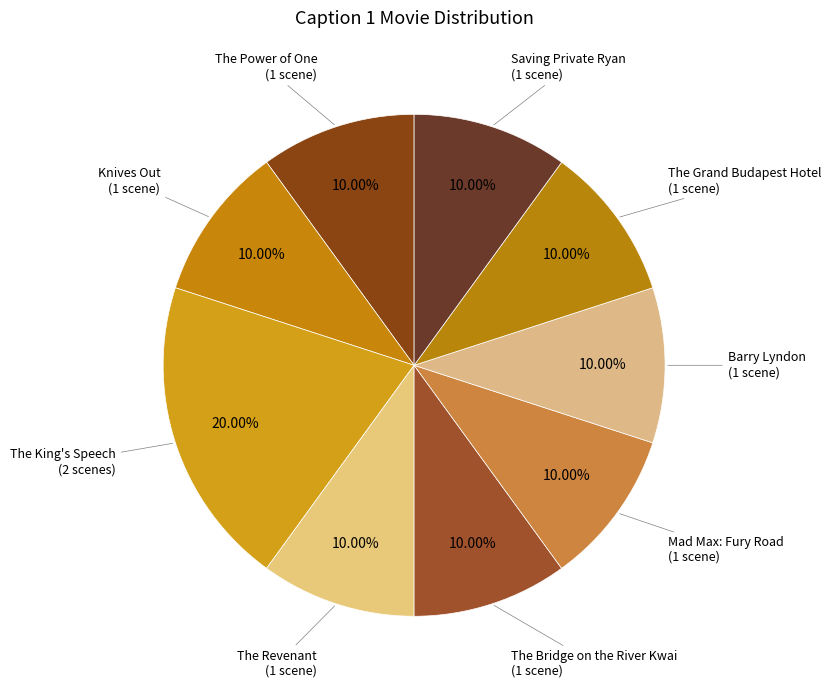

How many slices are in this pie chart?

9